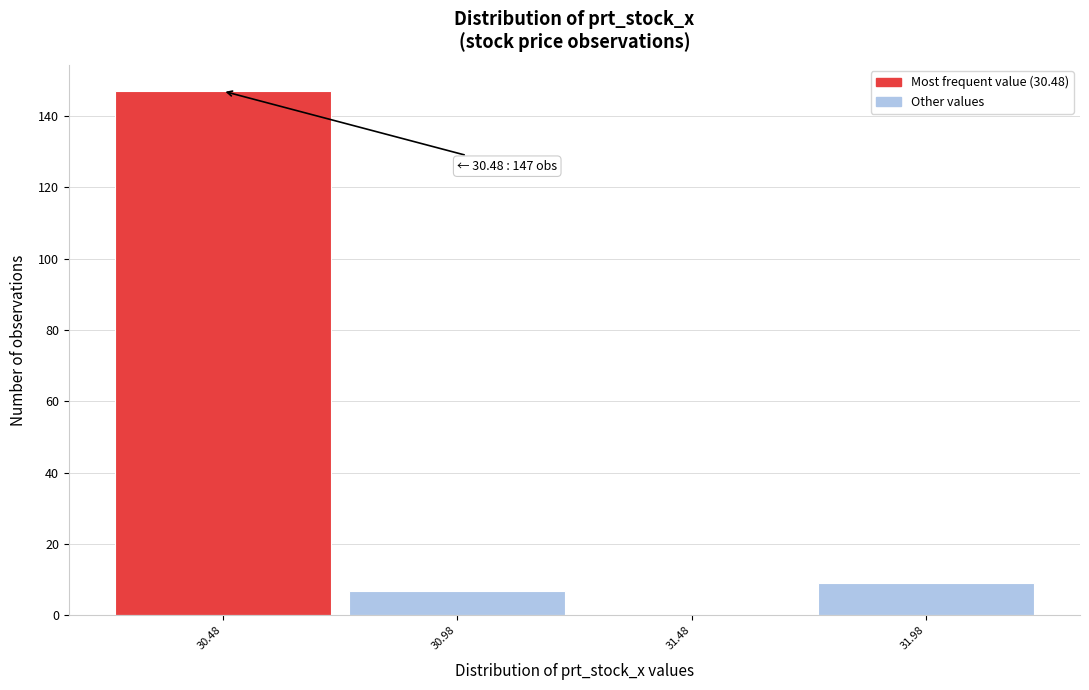

Which range on the x-axis has the tallest bar?

30.23 to 30.73